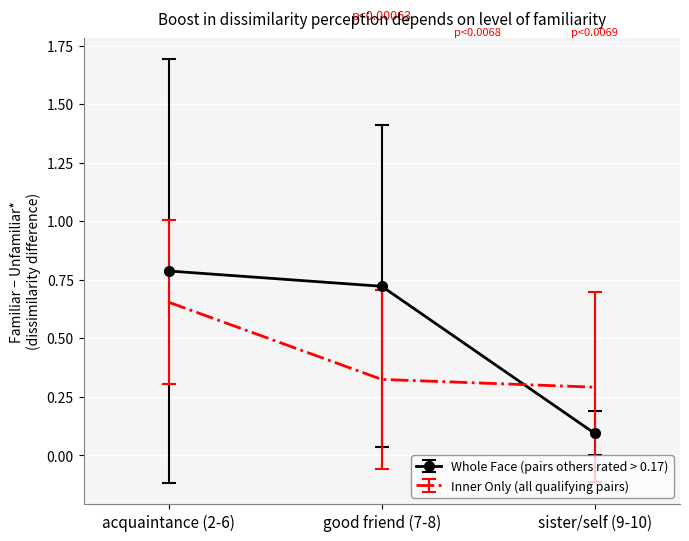

What is the sum of all Whole Face (pairs others rated > 0.17) values?

1.6